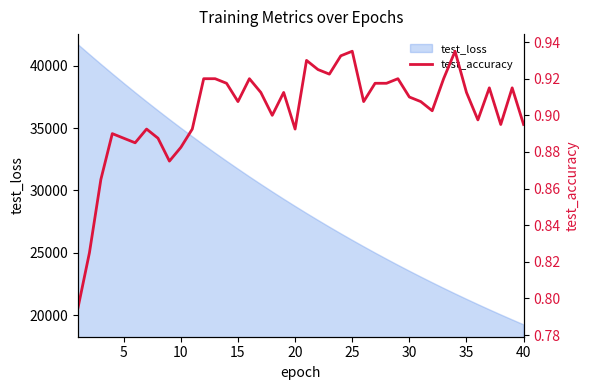

Does the chart display data point markers on the line(s)?

No